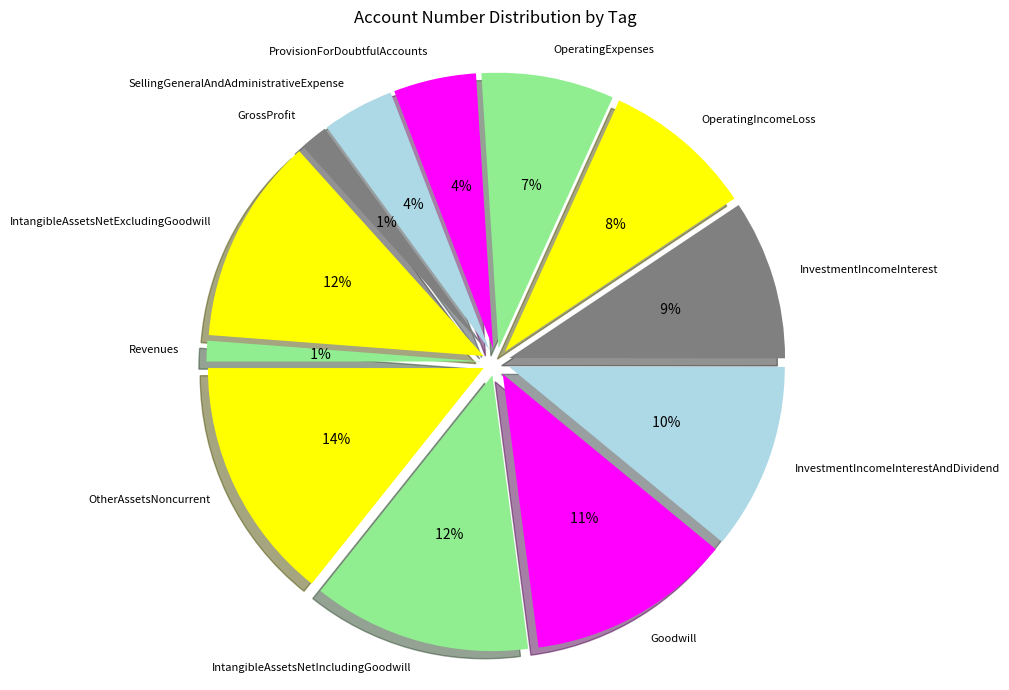

To the nearest percent, what is the average slice percentage?

8%